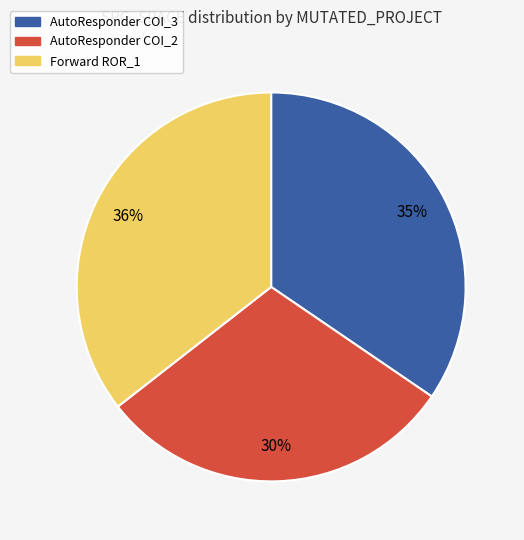

To the nearest percent, what is the difference between the largest and smallest slice percentages?

6%